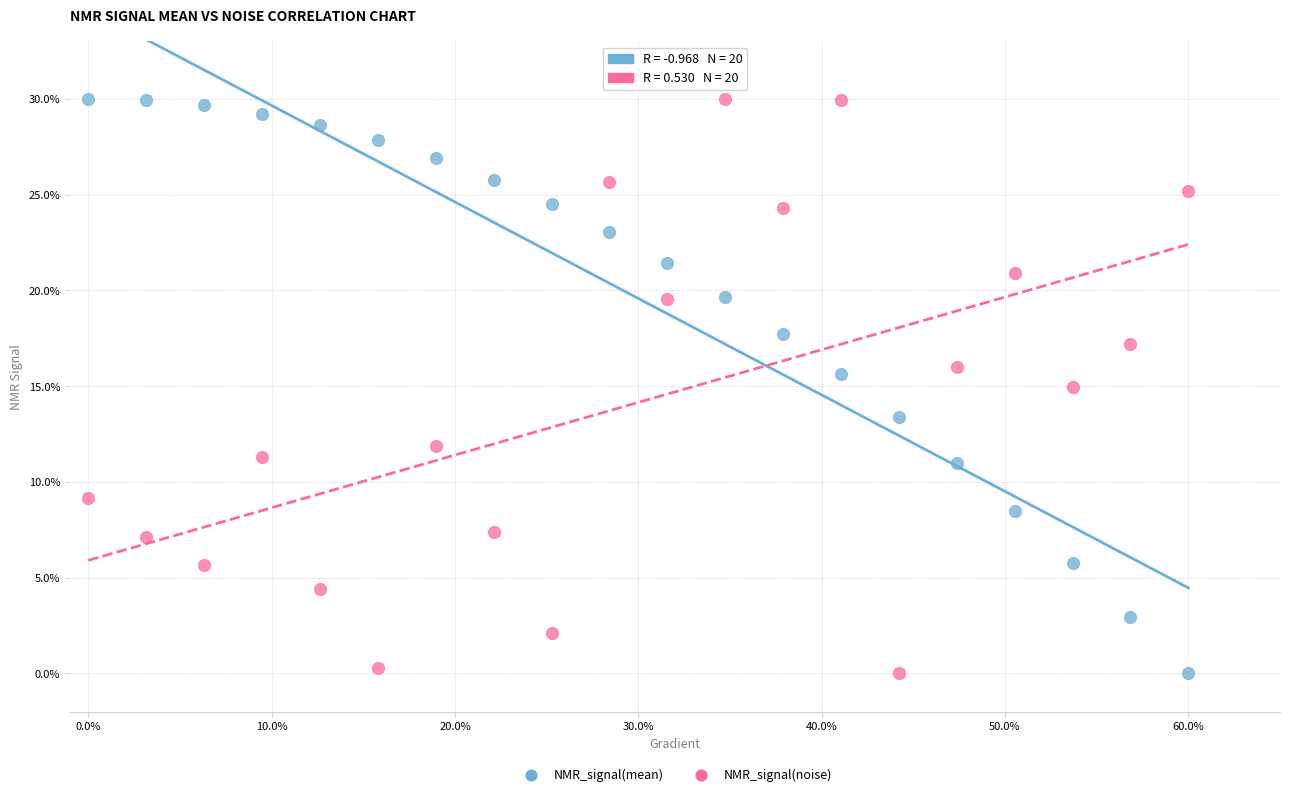

Across all data points, what is the range of X values (max minus min)?

60.0